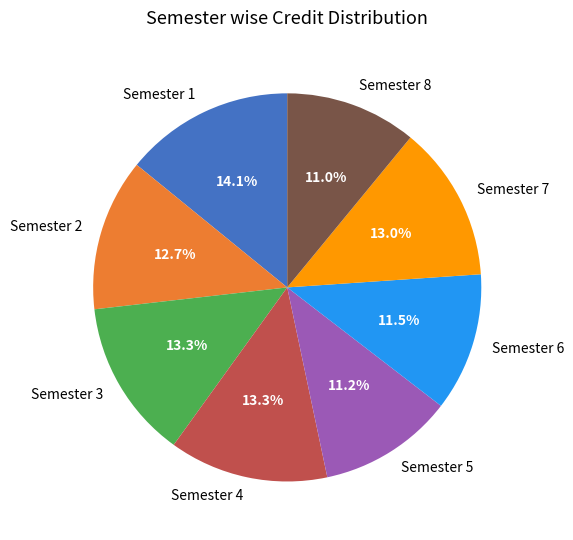

What percentage is NOT represented by Semester 5?

88.8%